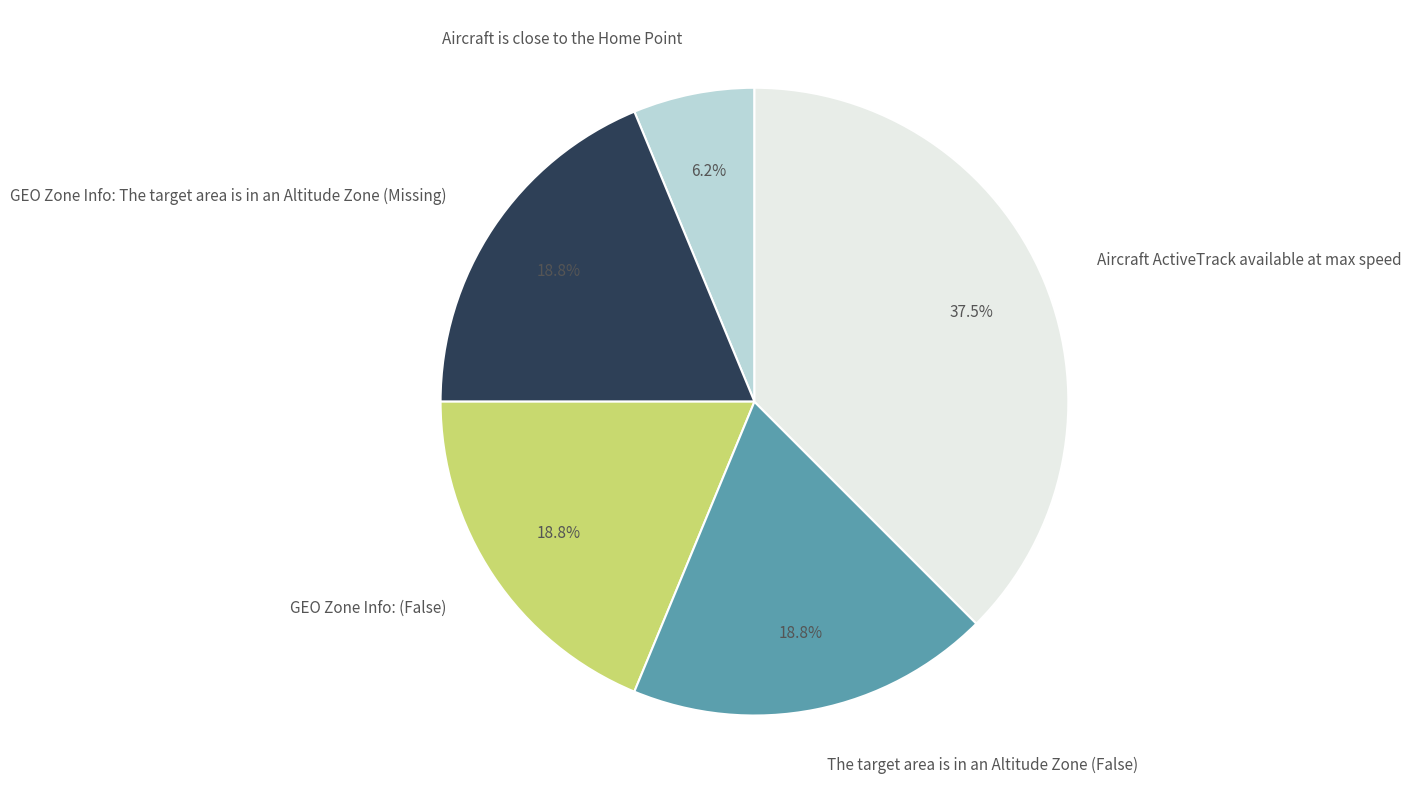

To the nearest percent, what portion does The target area is in an Altitude Zone (False) represent?

19%